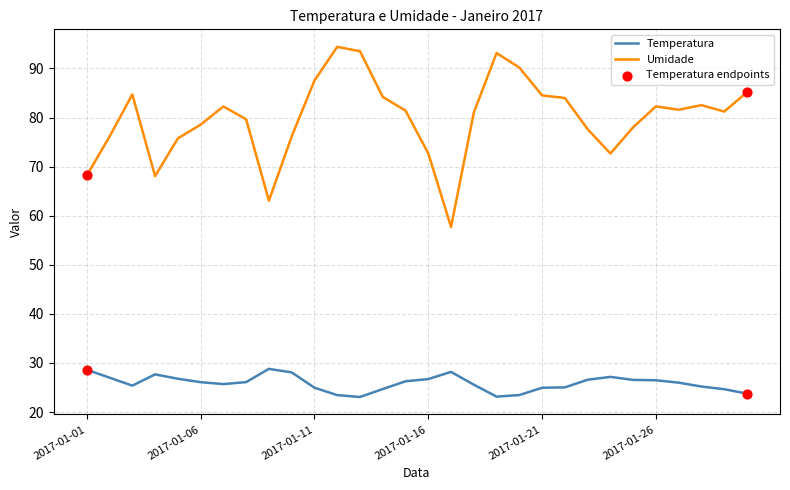

Which series has the largest range (max minus min)?

Umidade